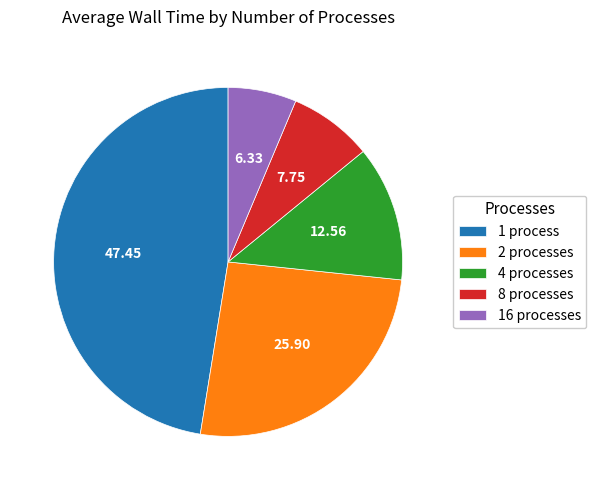

Is the sum of 16 processes and 4 processes greater than half?

No